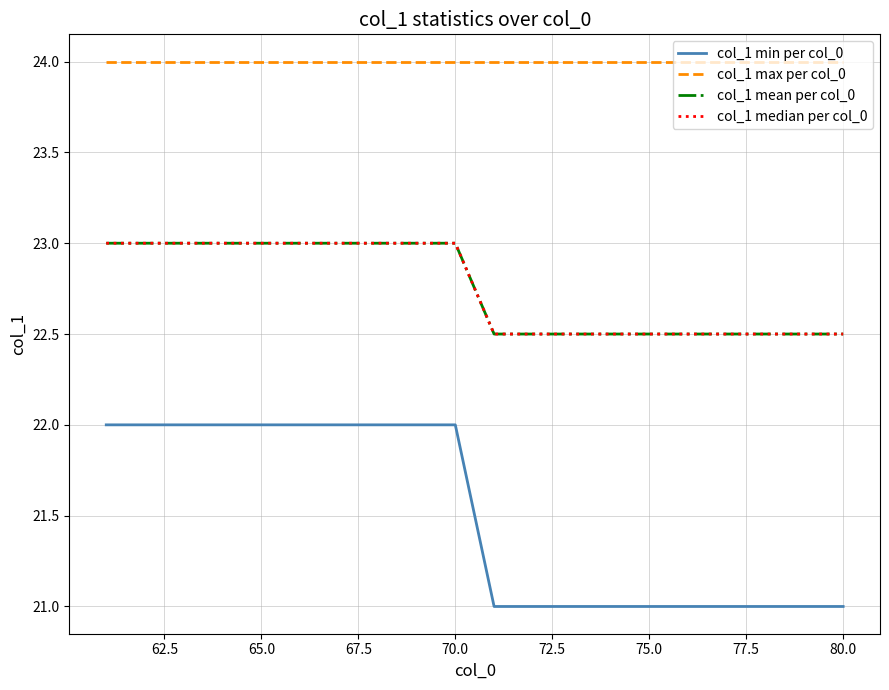

Which series has the largest total across all categories?

col_1 max per col_0